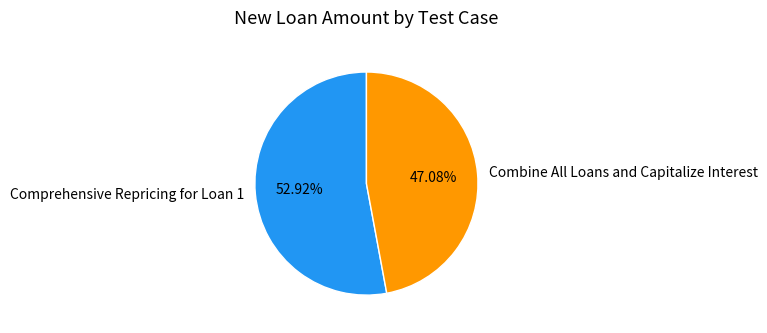

To the nearest percent, what is the combined percentage of Combine All Loans and Capitalize Interest and Comprehensive Repricing for Loan 1?

100%